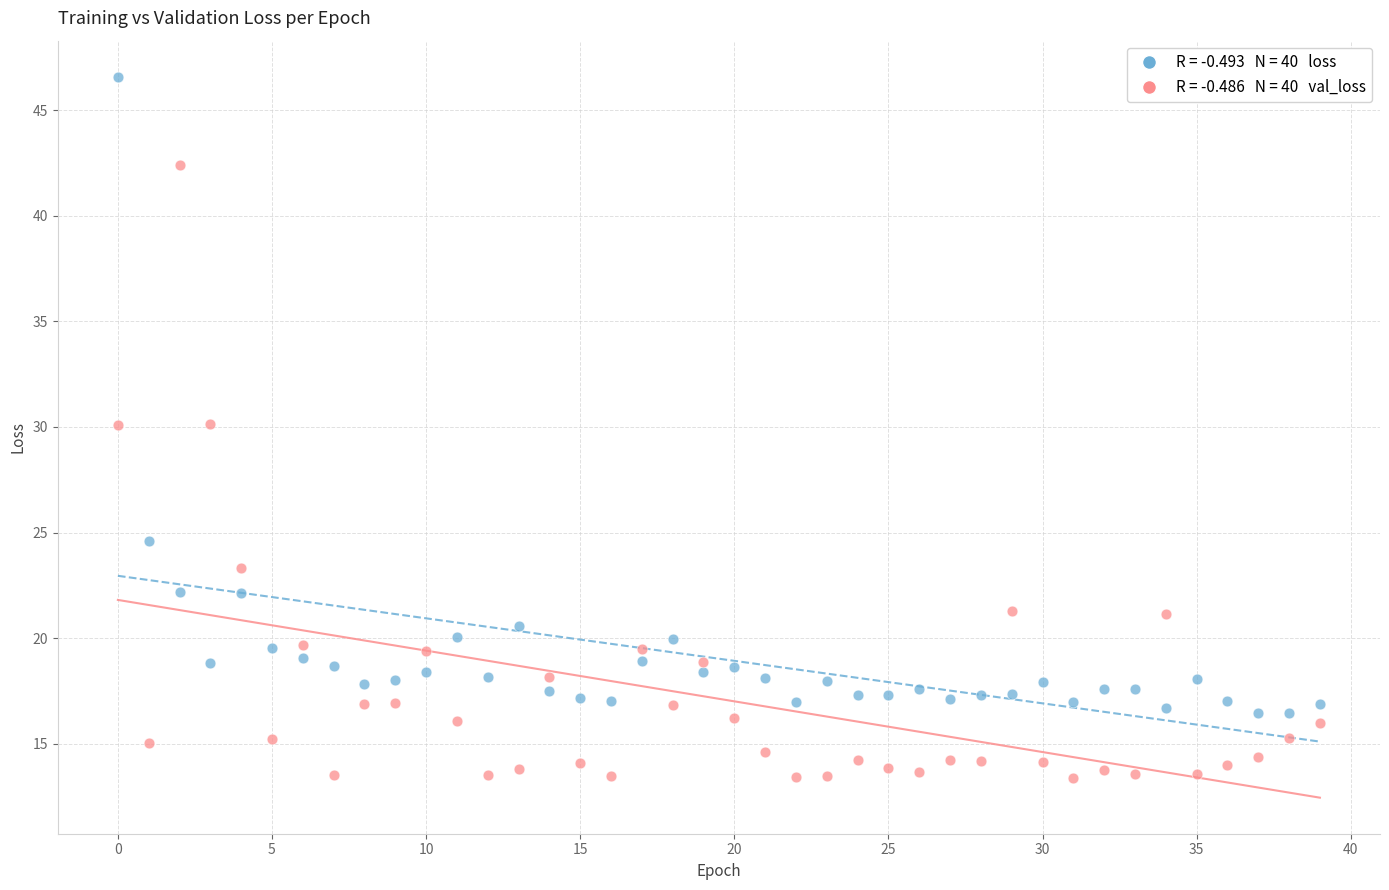

Across all data points, what is the range of Y values (max minus min)?

33.2